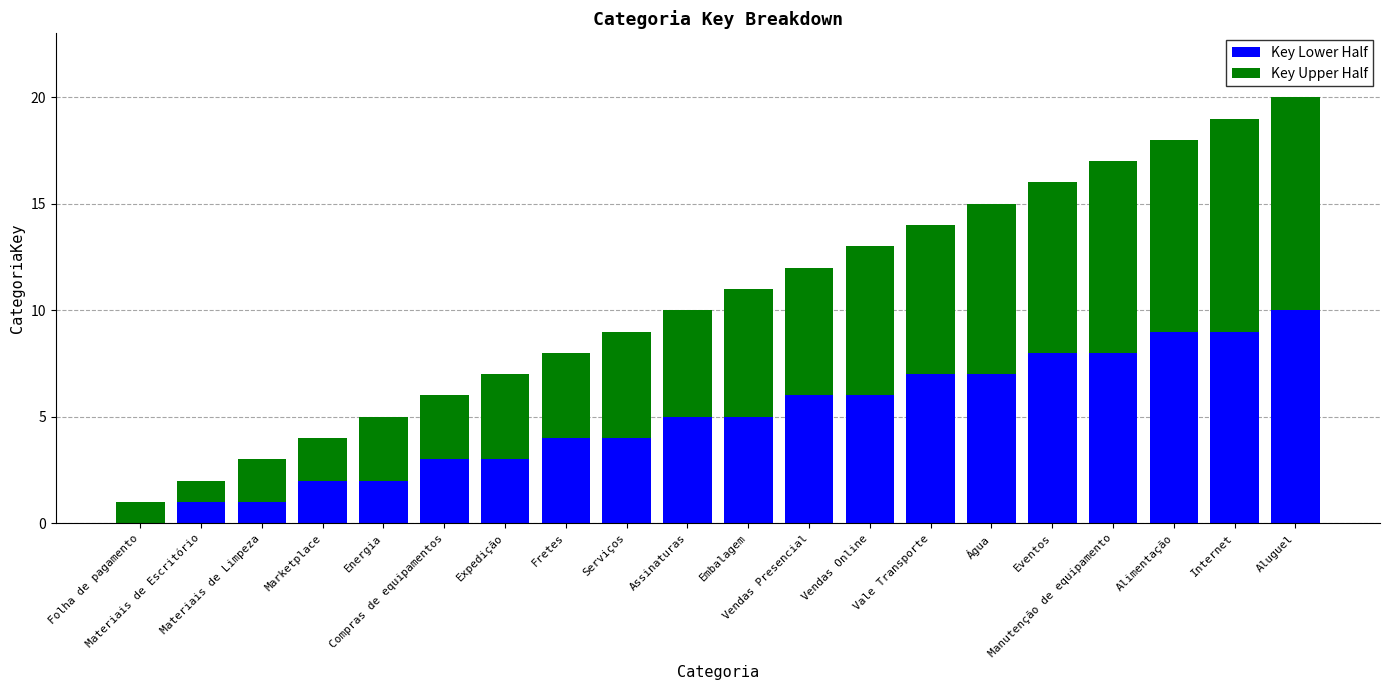

What is the sum of all Key Lower Half values?

100